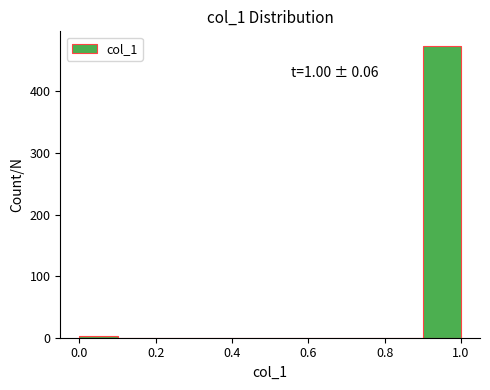

Over which range of the x-axis is the bar tallest?

0.9 to 1.0